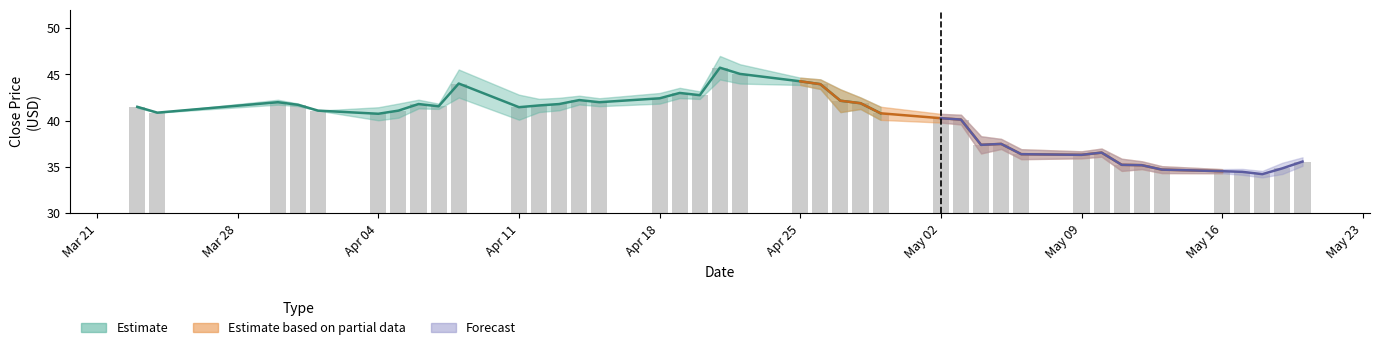

What is the difference between the maximum and second lowest values?

11.3